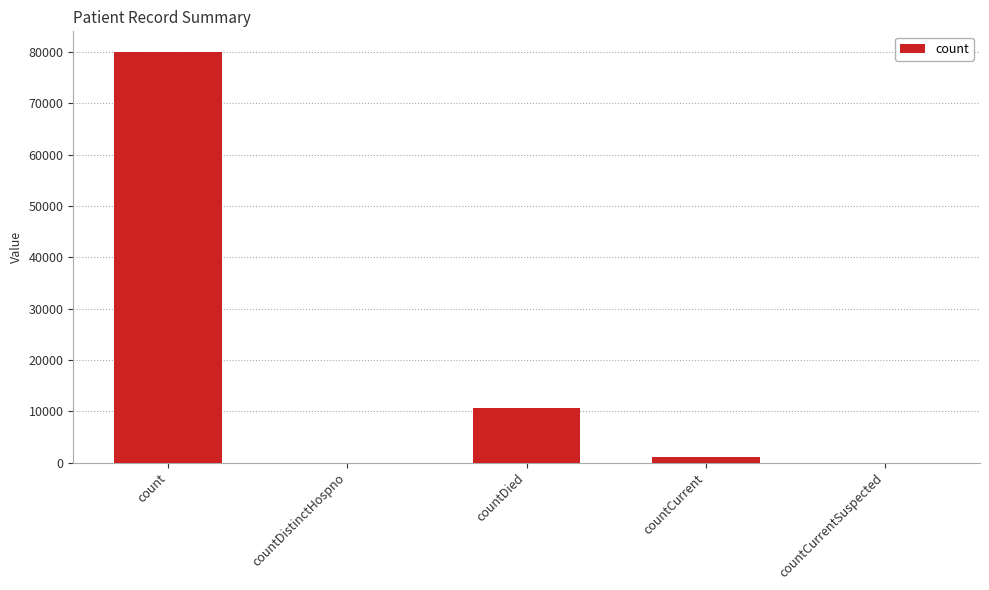

What is the change in value from countDied to countCurrent?

-9615